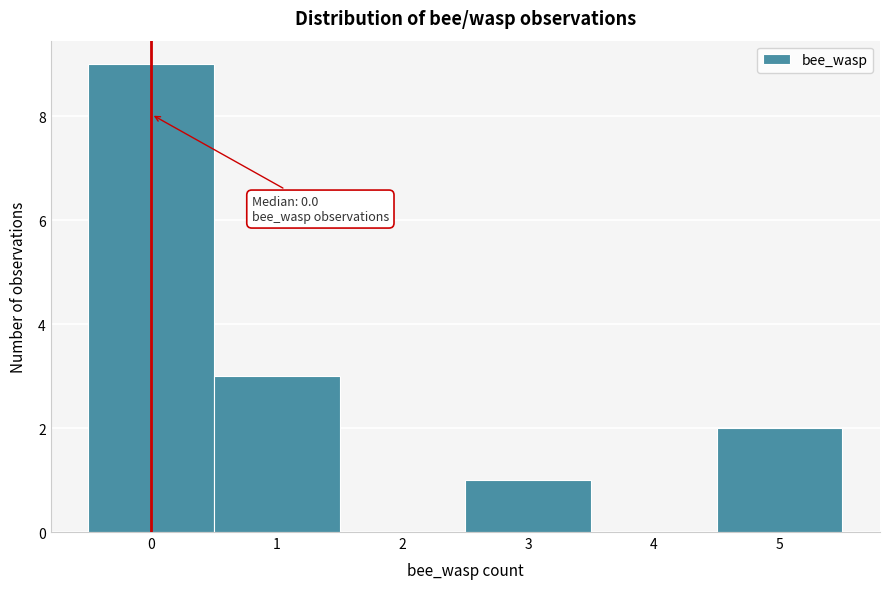

Over which range of the x-axis is the bar tallest?

-0.5 to 0.5